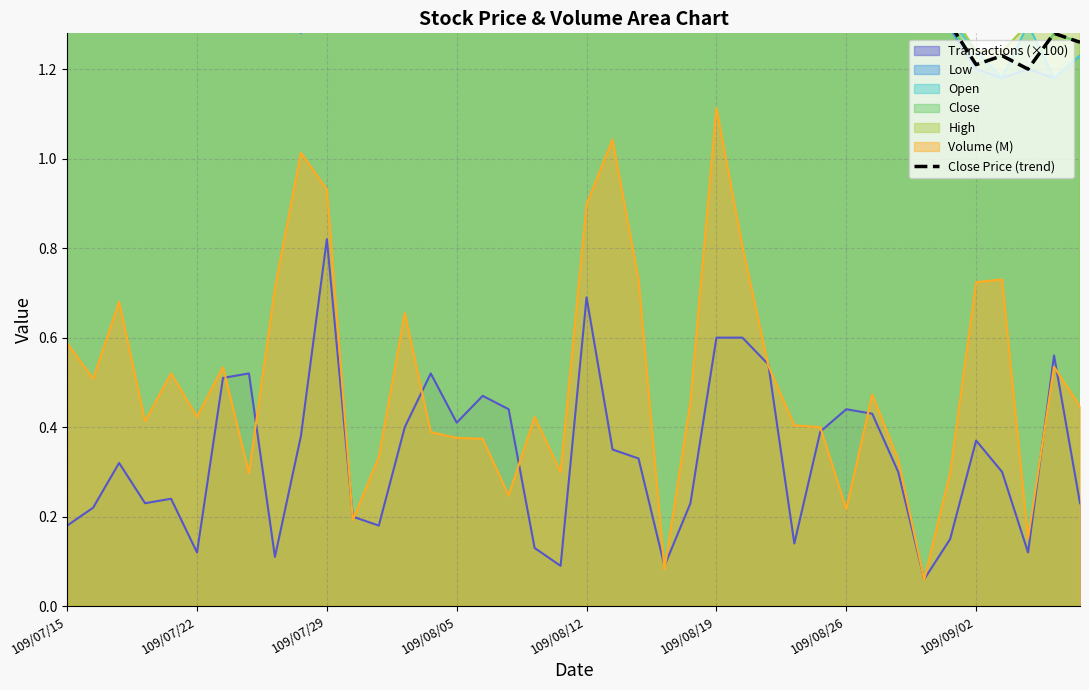

What value does the data have at 109/09/02?

1.6